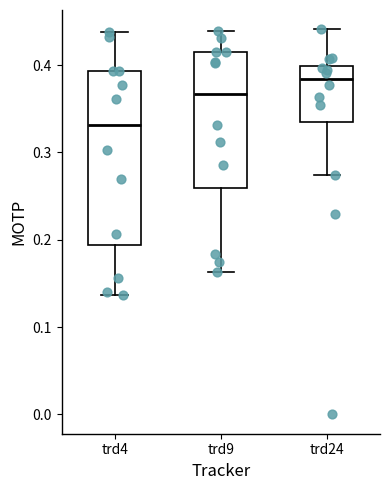

Reading left to right, transcribe this box plot: for each box, give where its median line is, the range the box spans, and where its two whiskers end, as read against the y-axis. The values are not printed on the chart, so give them approximately, as read against the axis.

trd4: median 0.33, box 0.19 to 0.39, whiskers 0.14 to 0.44
trd9: median 0.37, box 0.26 to 0.41, whiskers 0.16 to 0.44
trd24: median 0.38, box 0.33 to 0.40, whiskers 0.27 to 0.44